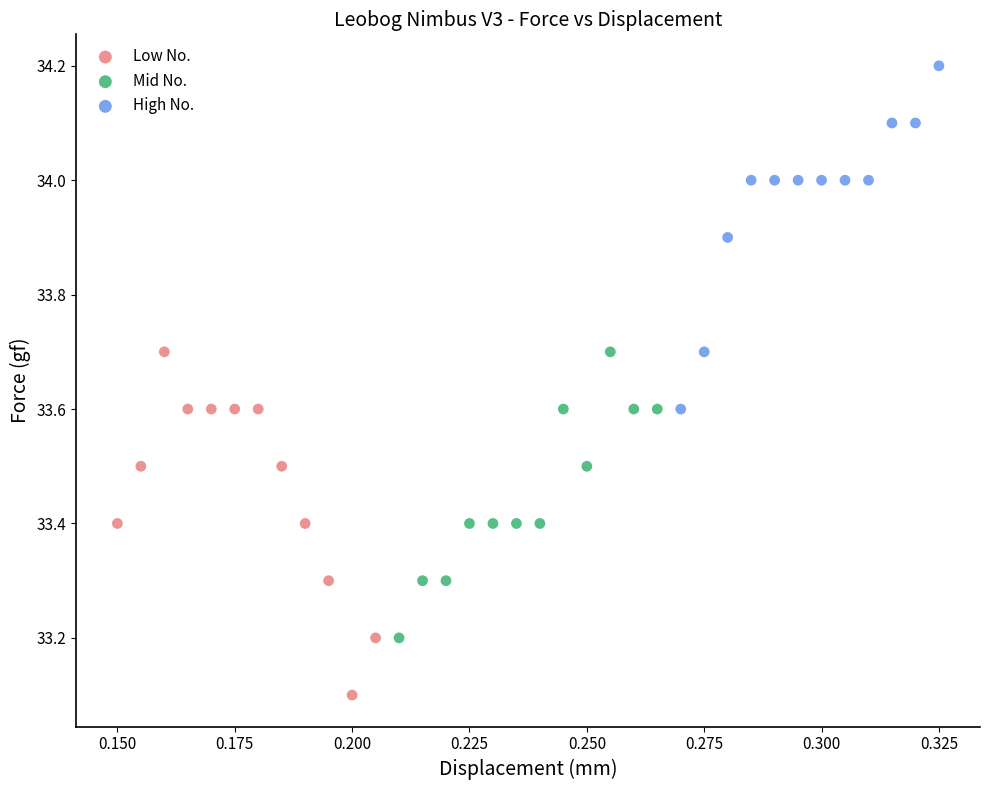

Which series contains the lowest Y value?

Low No.